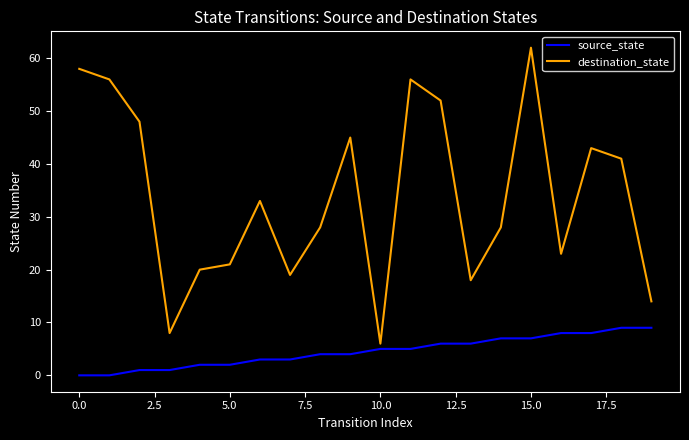

What is the maximum value for source_state?

9